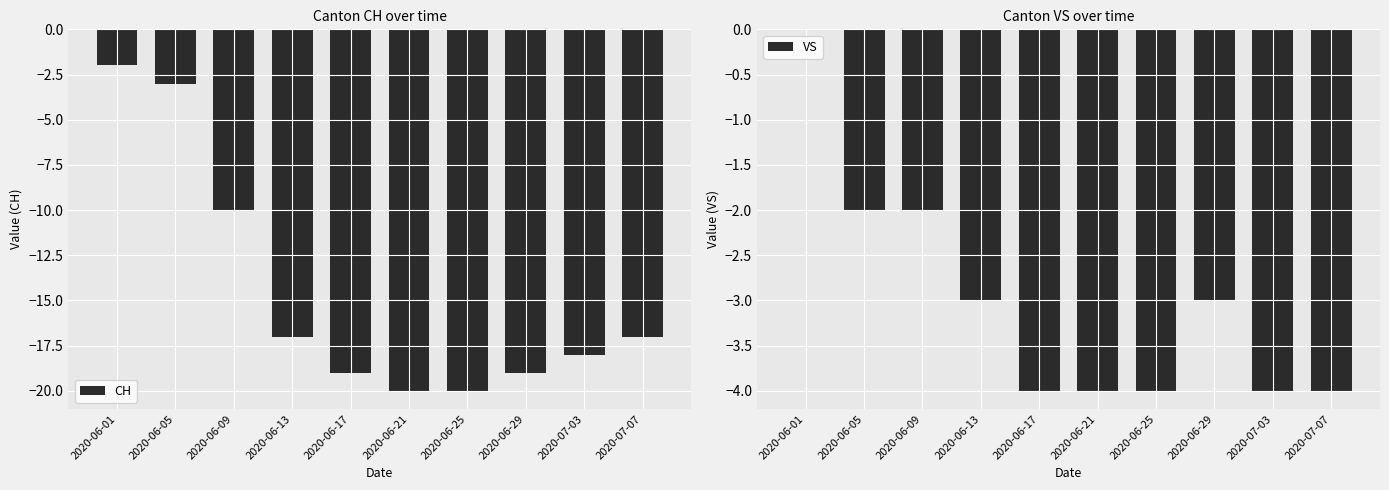

The VS series shows -1 at 2020-07-07. True or false?

False